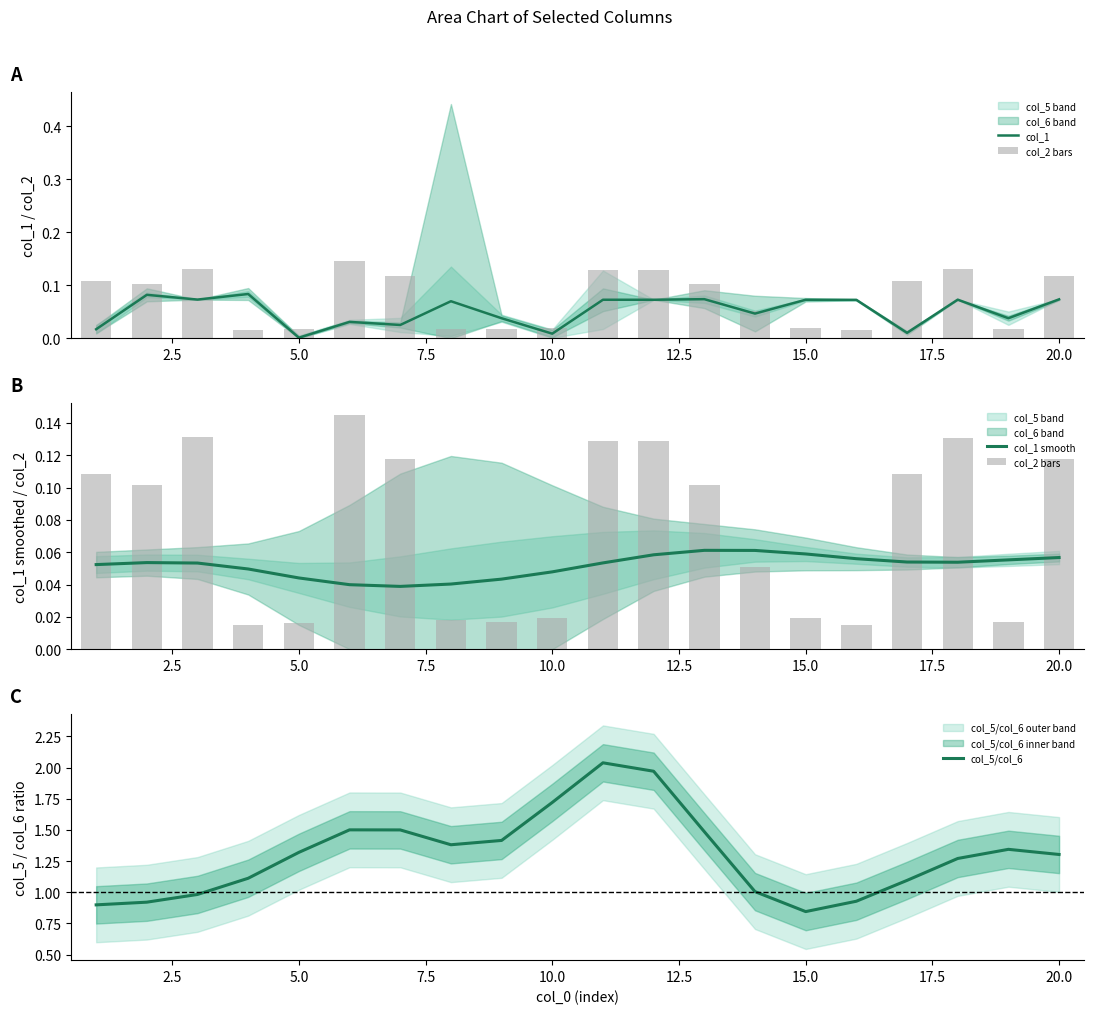

Between 20.0 and 22.5, which series saw the biggest shift?

col_5/col_6